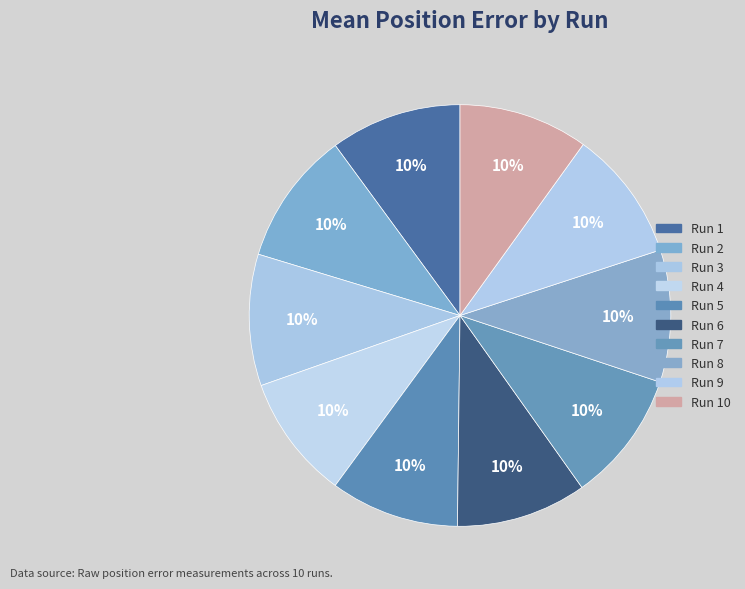

Is it true that Run 4 is 10% of the pie?

True